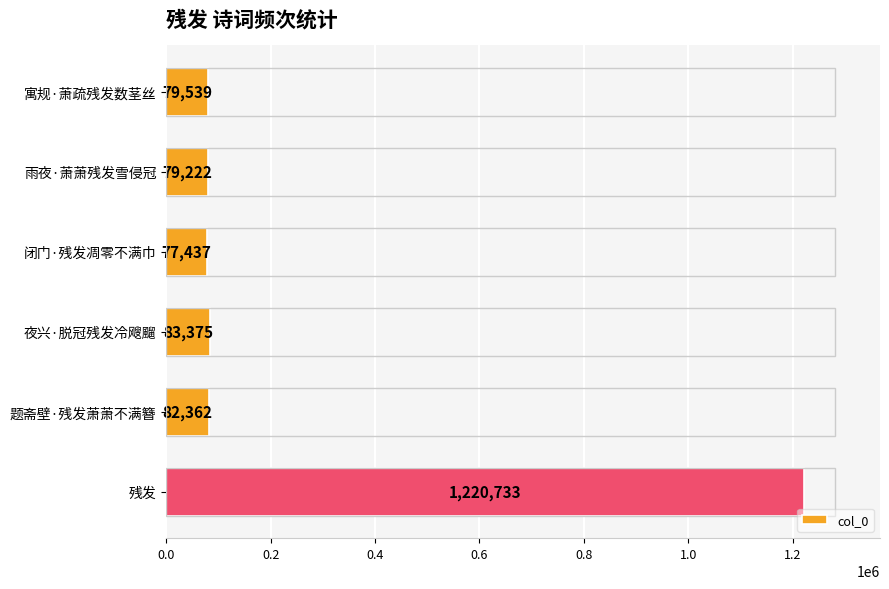

What position from the bottom is 残发?

1